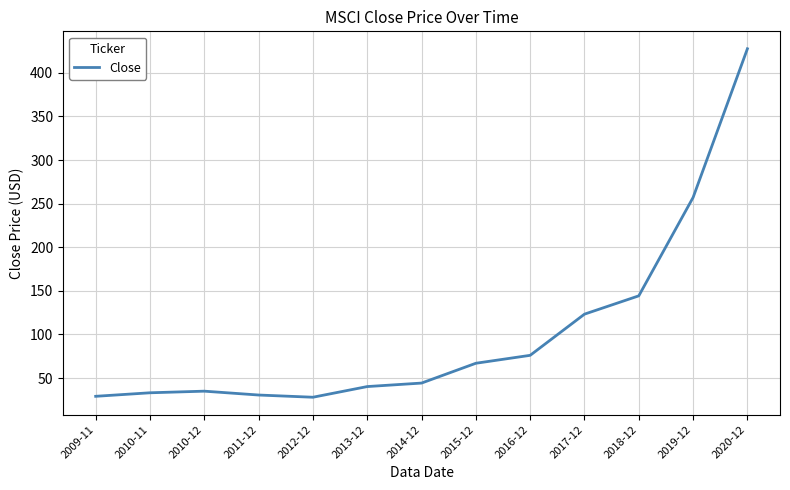

Approximately how many times larger is the value at 2010-12 compared to 2016-12?

0.5